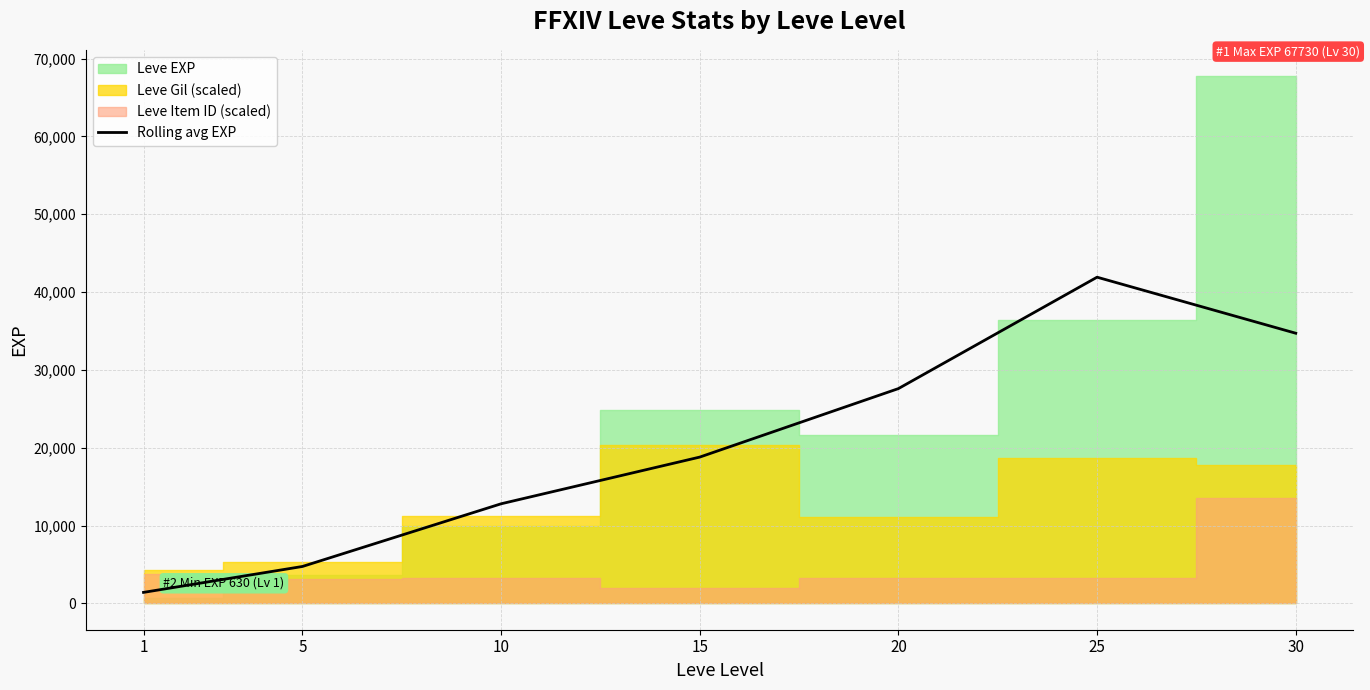

Reading right to left, what are all the values shown in this chart?

30=34706.7	25=41906.7	20=27593.3	15=18793.3	10=12793.3	5=4740.0	1=1410.0